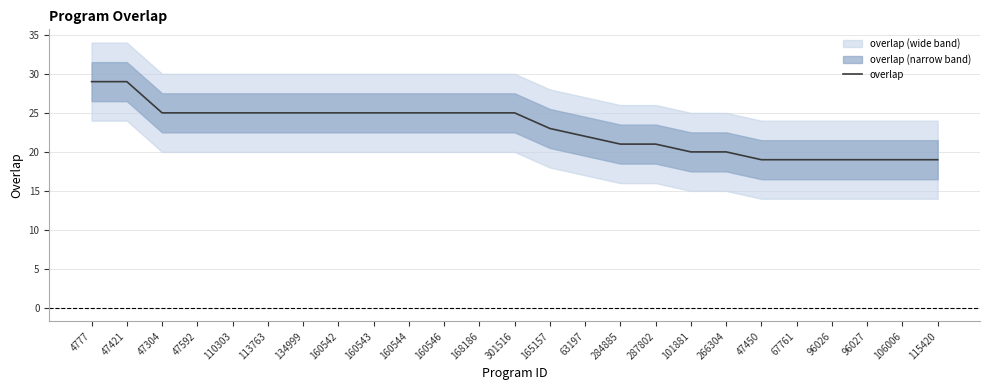

Which category has the lowest value across all series?

47450